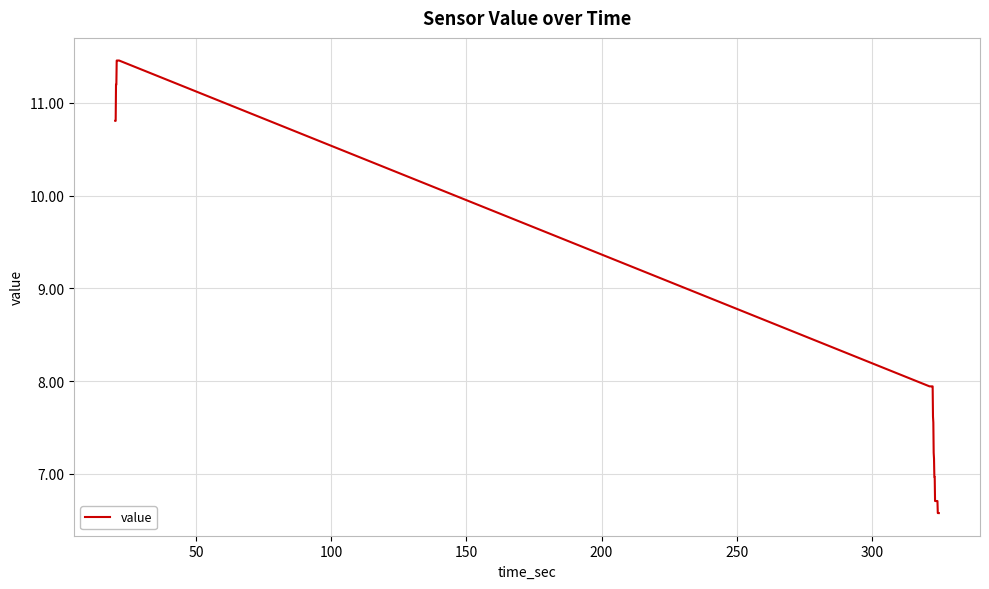

What is the minimum value shown in the chart?

6.6